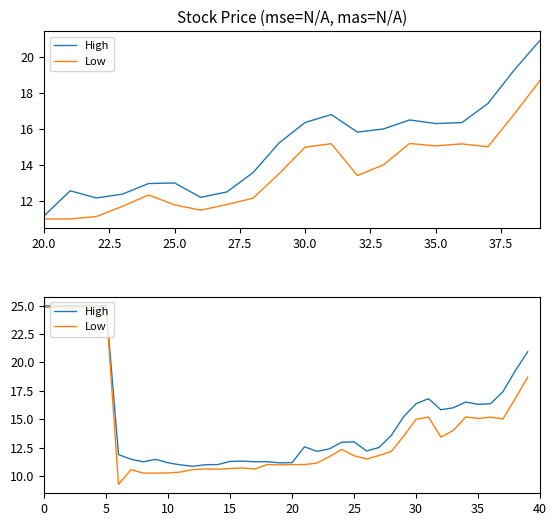

Reading left to right, transcribe all the data shown in this chart.

High: 25.0	25.0	25.0	25.0	24.9	25.0	11.9	11.5	11.2	11.5	11.2	11.0	10.8	11.0	11.0	11.3	11.3	11.2	11.2	11.1	11.2	12.6	12.2	12.4	13.0	13.0	12.2	12.5	13.6	15.2	16.4	16.8	15.8	16.0	16.5	16.3	16.4	17.4	19.3	20.9
Low: 24.8	24.9	24.8	24.9	24.9	24.9	9.3	10.6	10.2	10.2	10.3	10.3	10.6	10.6	10.6	10.7	10.7	10.6	11.0	11.0	11.0	11.0	11.1	11.7	12.3	11.8	11.5	11.8	12.2	13.5	15.0	15.2	13.4	14.0	15.2	15.1	15.2	15.0	16.8	18.7